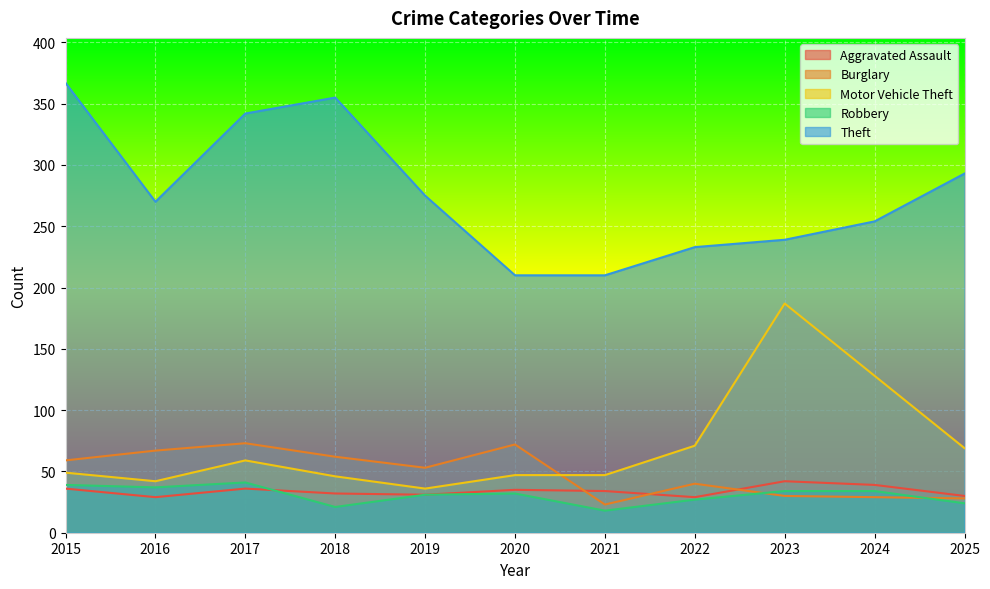

What is the sum of all Burglary values?

536